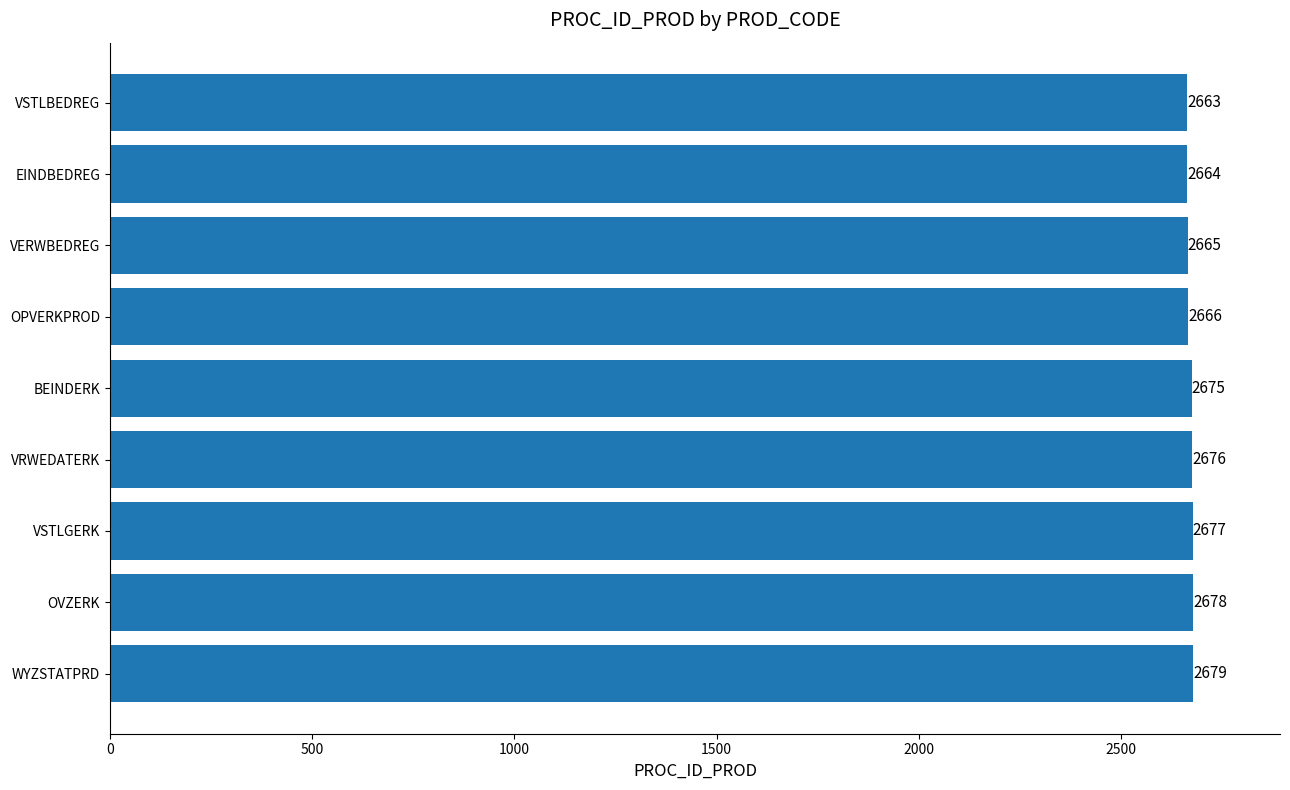

How many series are shown in this chart?

1